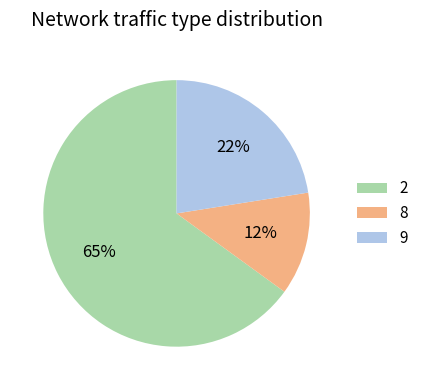

Is there any slice that represents more than half of the pie?

Yes